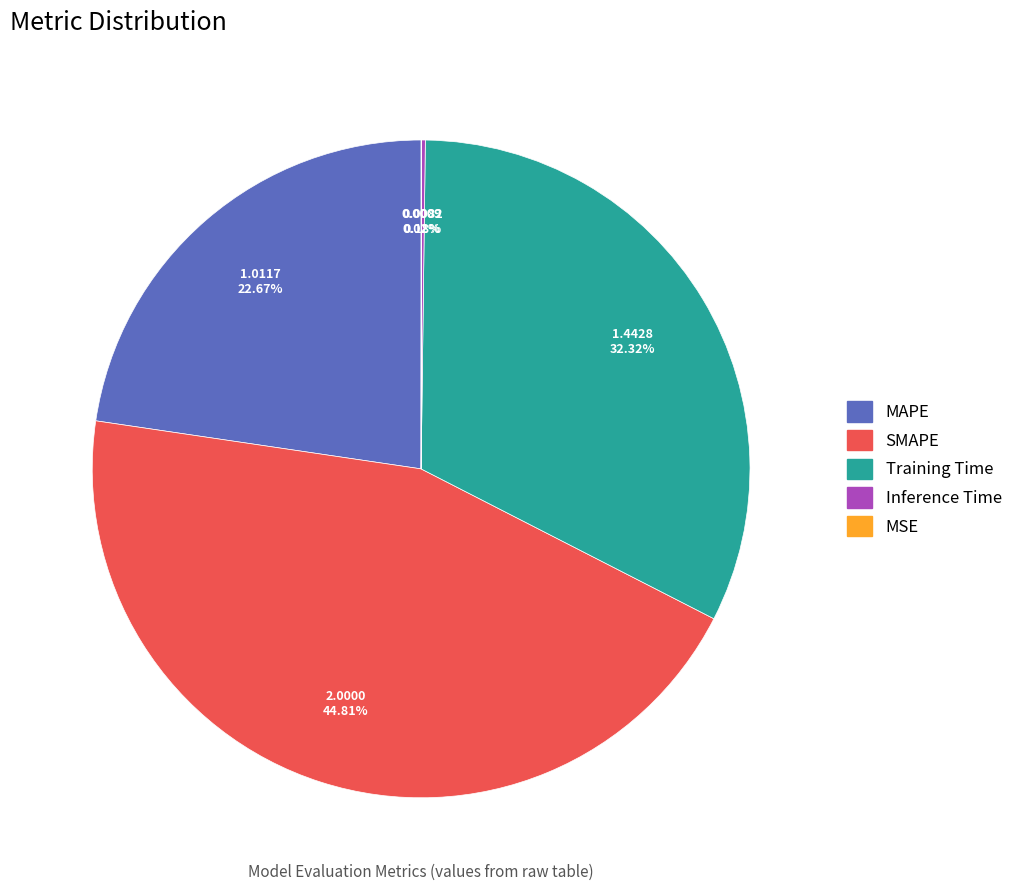

Approximately how many times larger is the value at MAPE compared to Training Time?

0.7